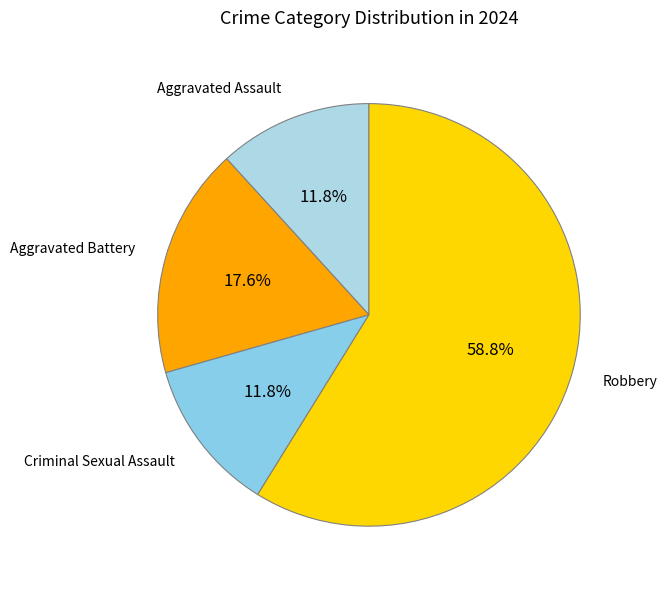

How many segments does this pie chart have?

4